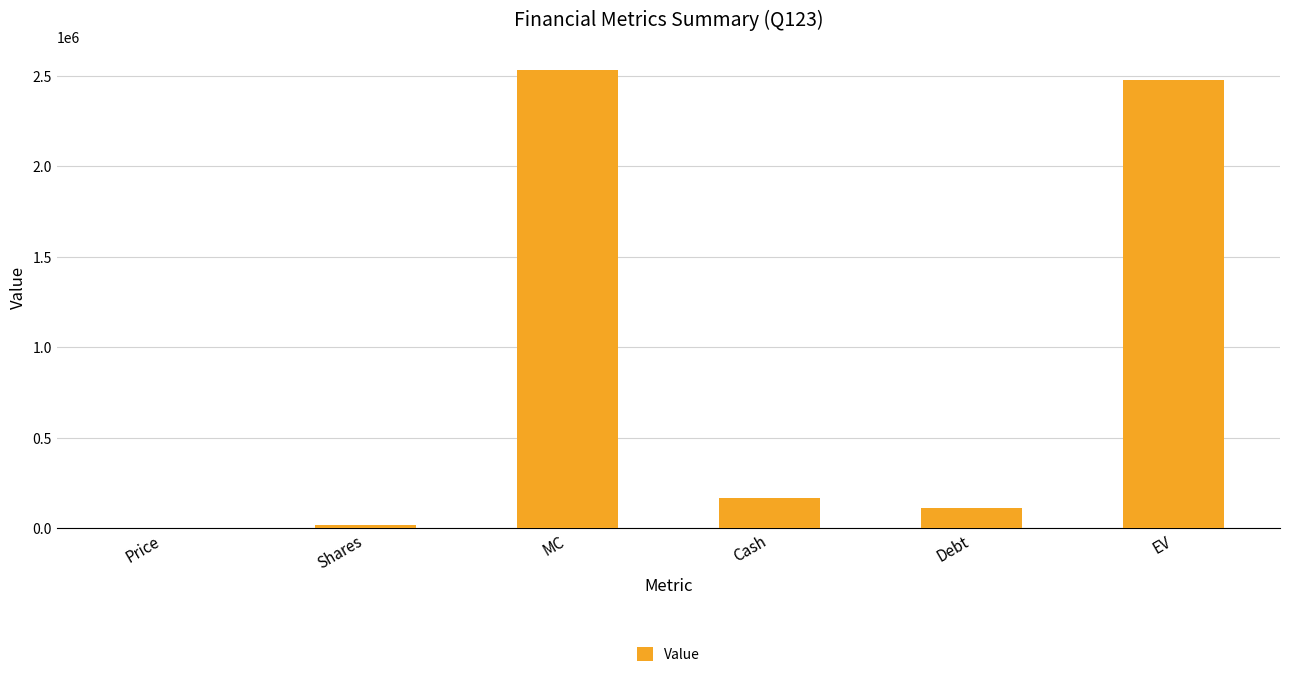

Reading left to right, transcribe all the data shown in this chart.

160	15847	2535520	166333	109615	2478802